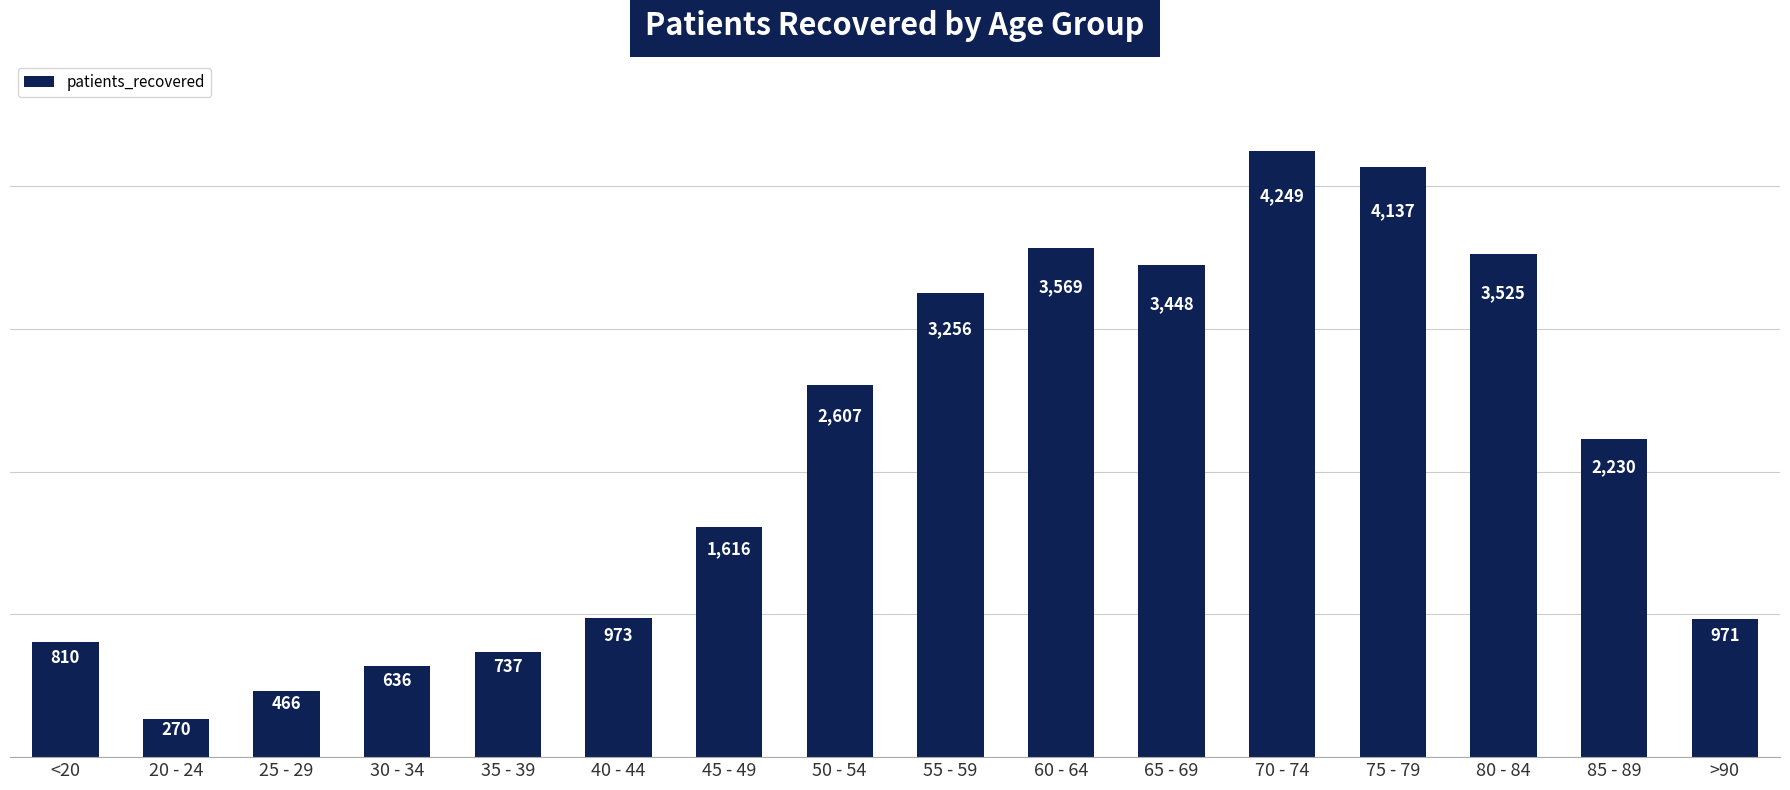

Reading left to right, what are all the values shown in this chart?

<20=810	20 - 24=270	25 - 29=466	30 - 34=636	35 - 39=737	40 - 44=973	45 - 49=1616	50 - 54=2607	55 - 59=3256	60 - 64=3569	65 - 69=3448	70 - 74=4249	75 - 79=4137	80 - 84=3525	85 - 89=2230	>90=971